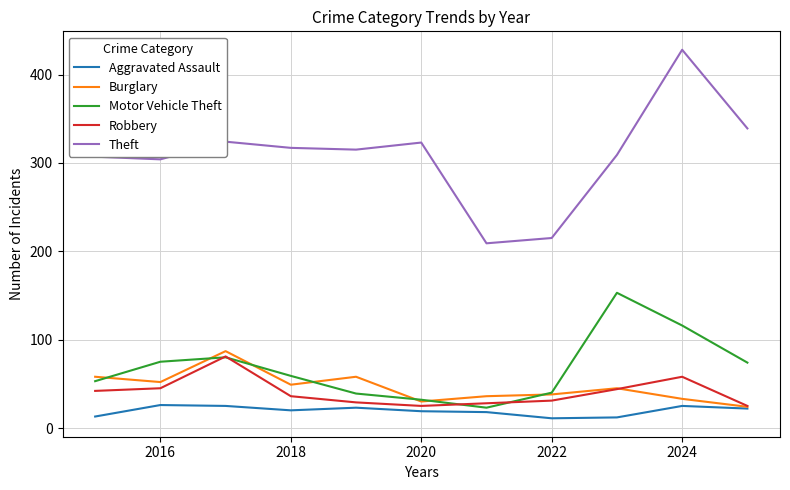

Which series has the widest spread of values?

Theft